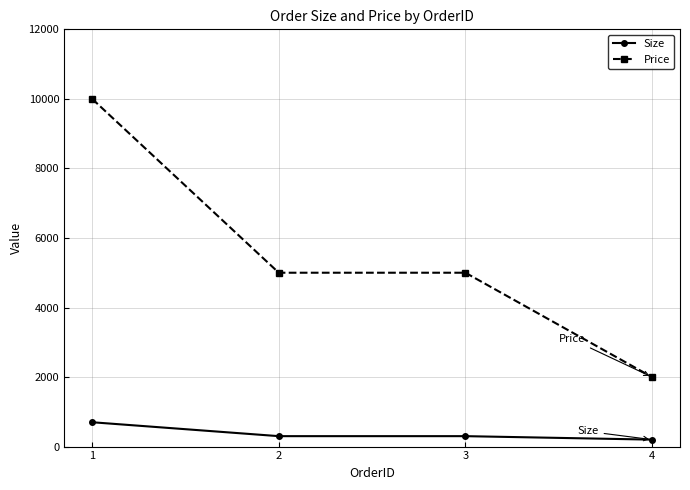

True or false: Price and Size cross at least once.

False